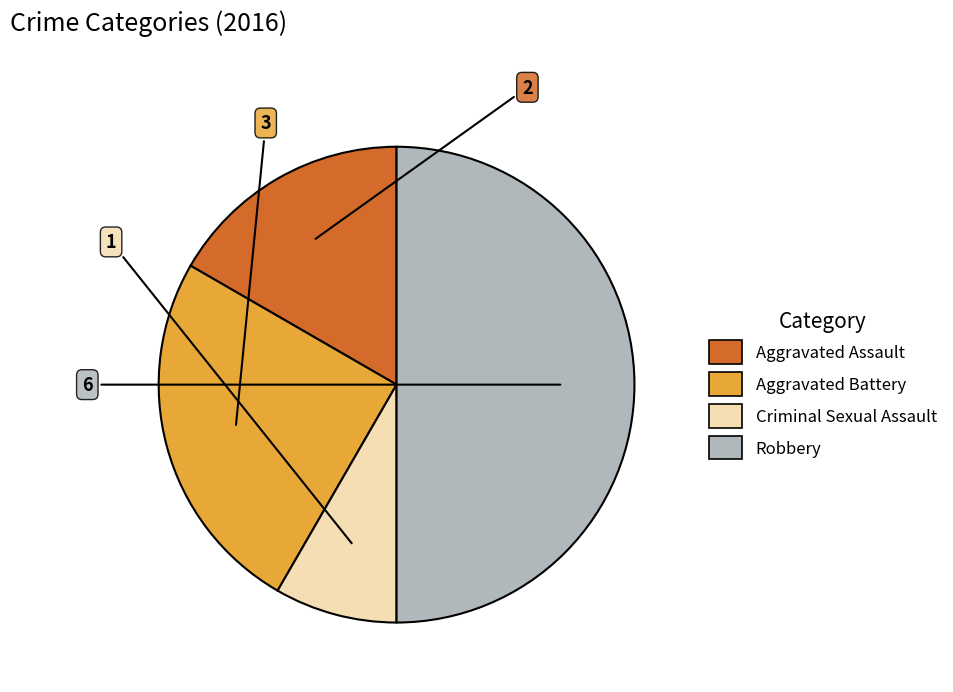

Is Aggravated Battery the majority of the pie?

No